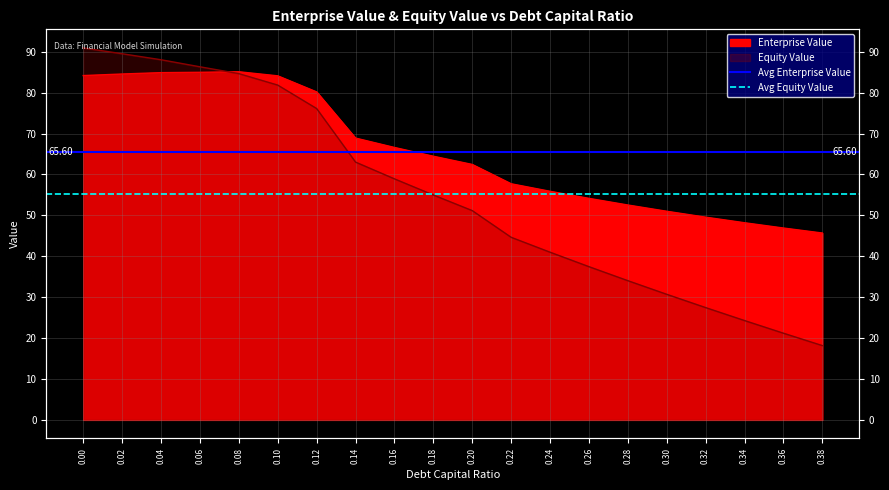

What is the value of the Avg Enterprise Value point at the 1st from the left?

65.6